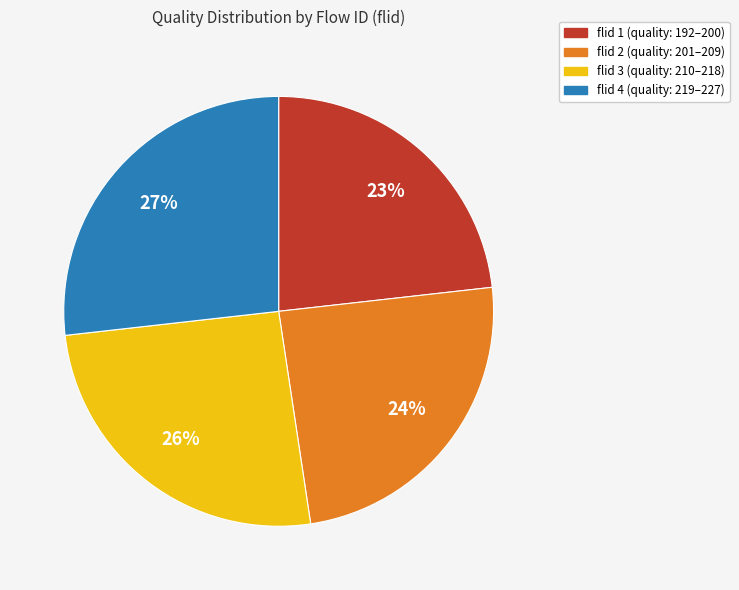

To the nearest percent, what is the average slice percentage?

25%